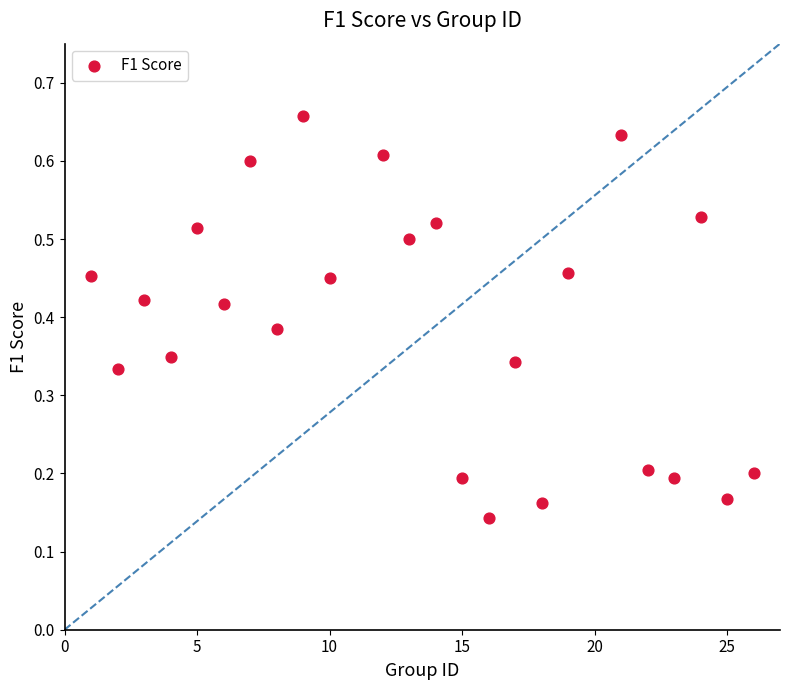

What is the range of X values (max minus min)?

25.0